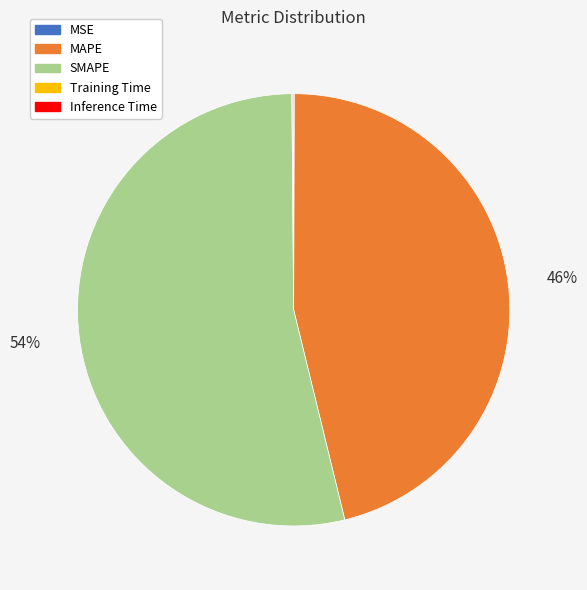

Which slice is the largest?

SMAPE